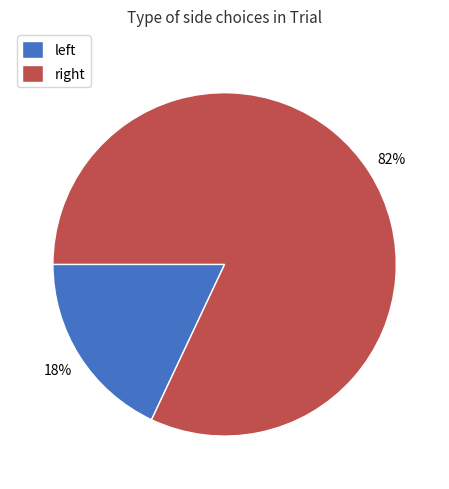

Count the number of slices in the pie.

2